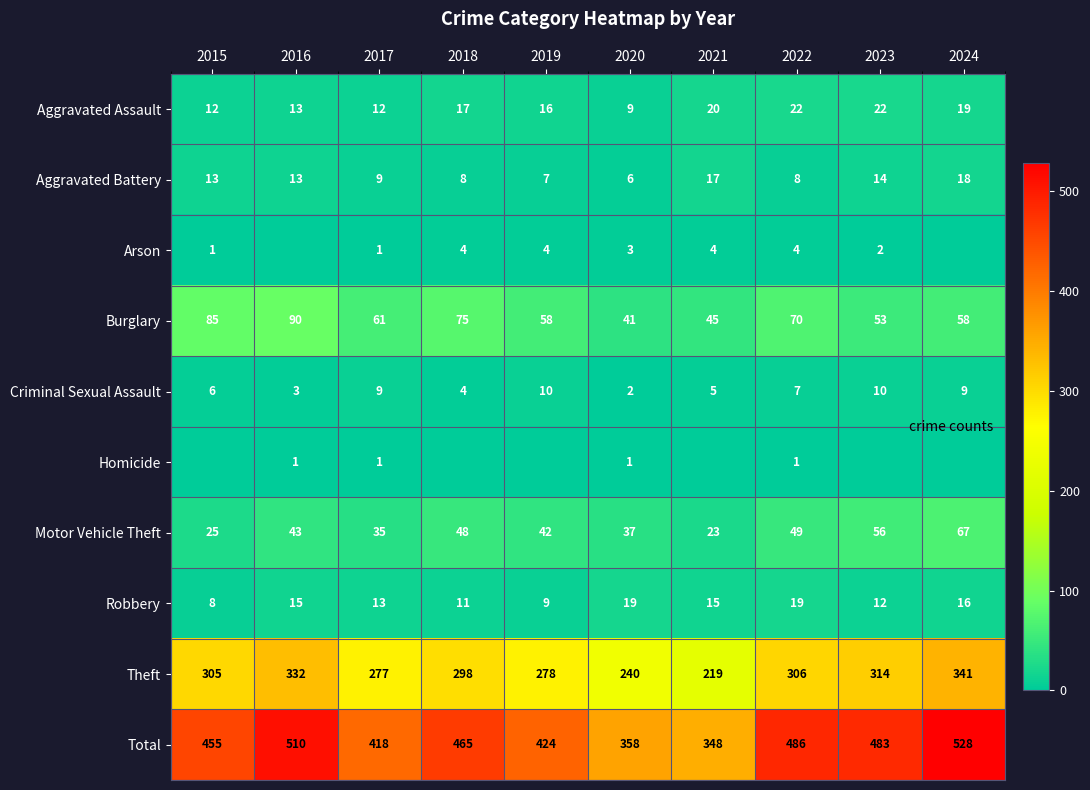

Read the Motor Vehicle Theft value at 2017.

35